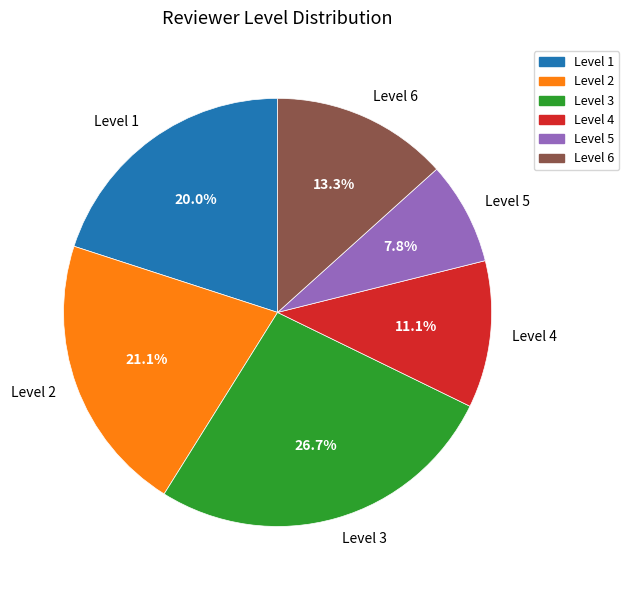

How much of the chart is everything except Level 5?

92.2%